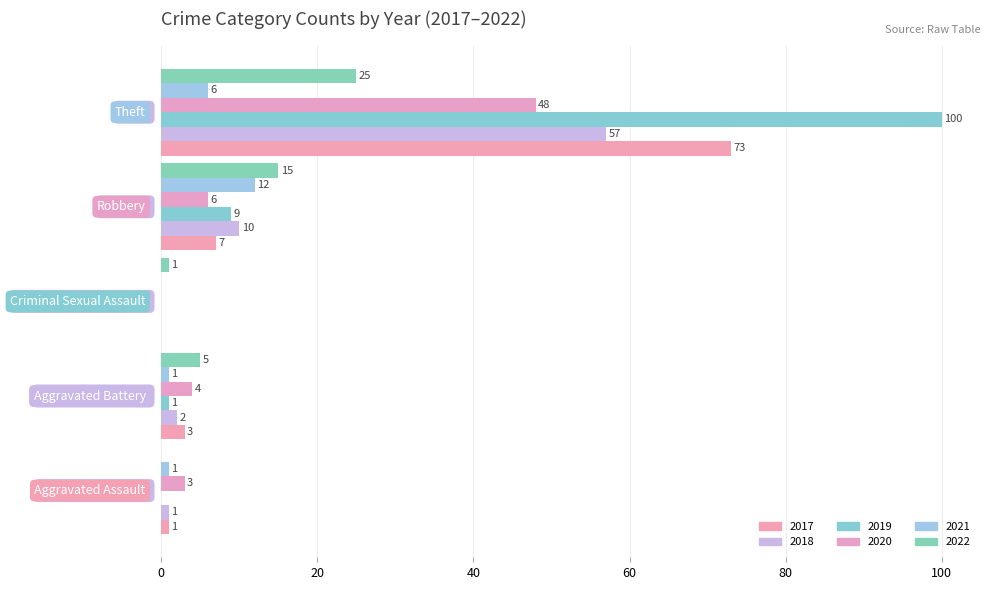

List the series in order of their peak value, lowest first.

2021, 2022, 2020, 2018, 2017, 2019